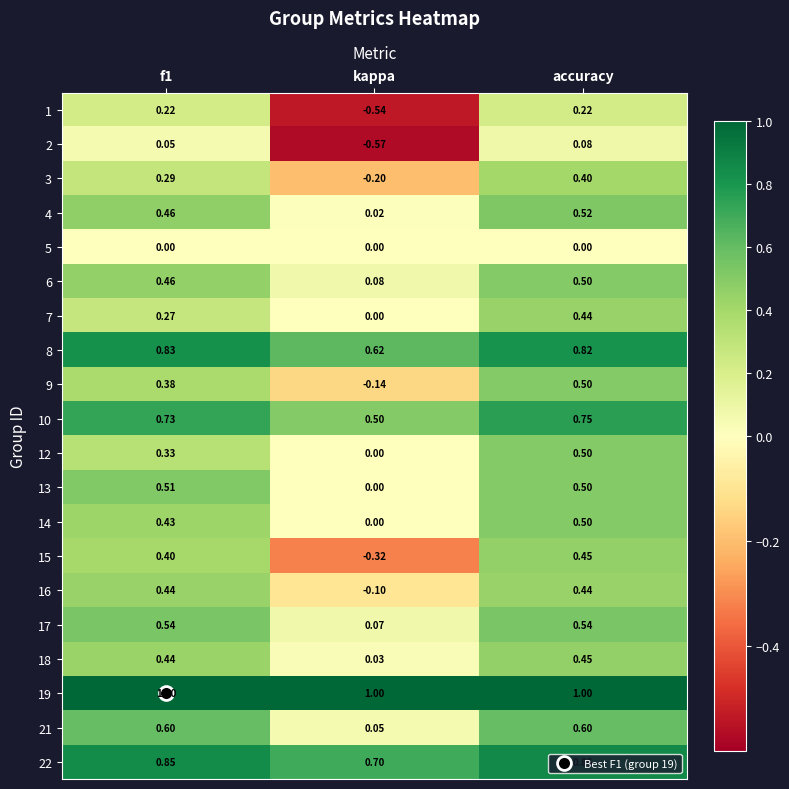

Where is 8 nearest to the value 0?

kappa